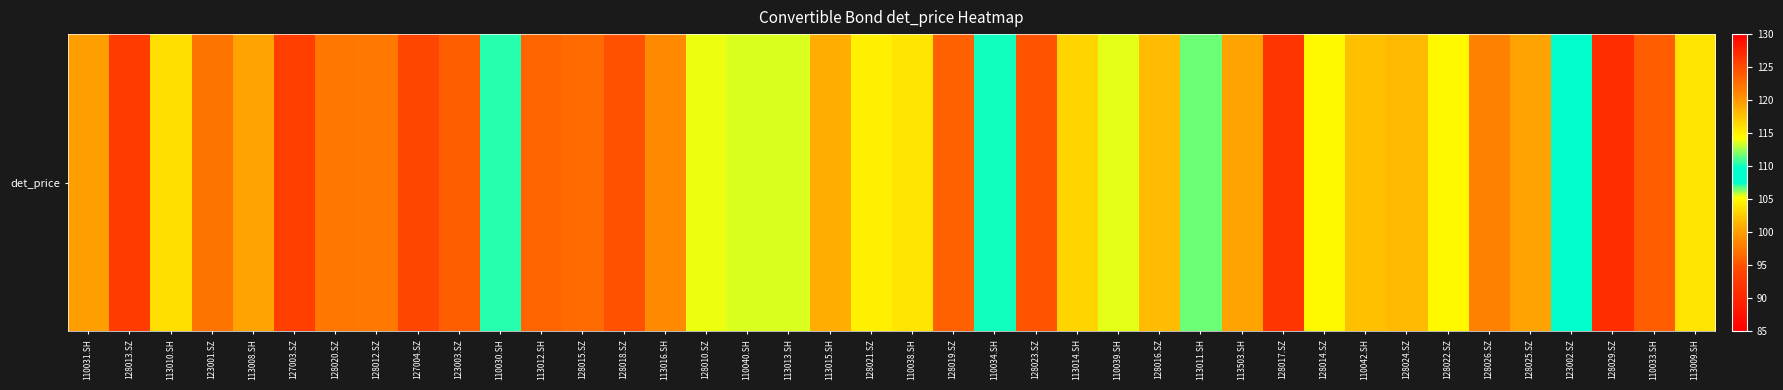

True or false: the data shows 125.1 at 128018.SZ.

False